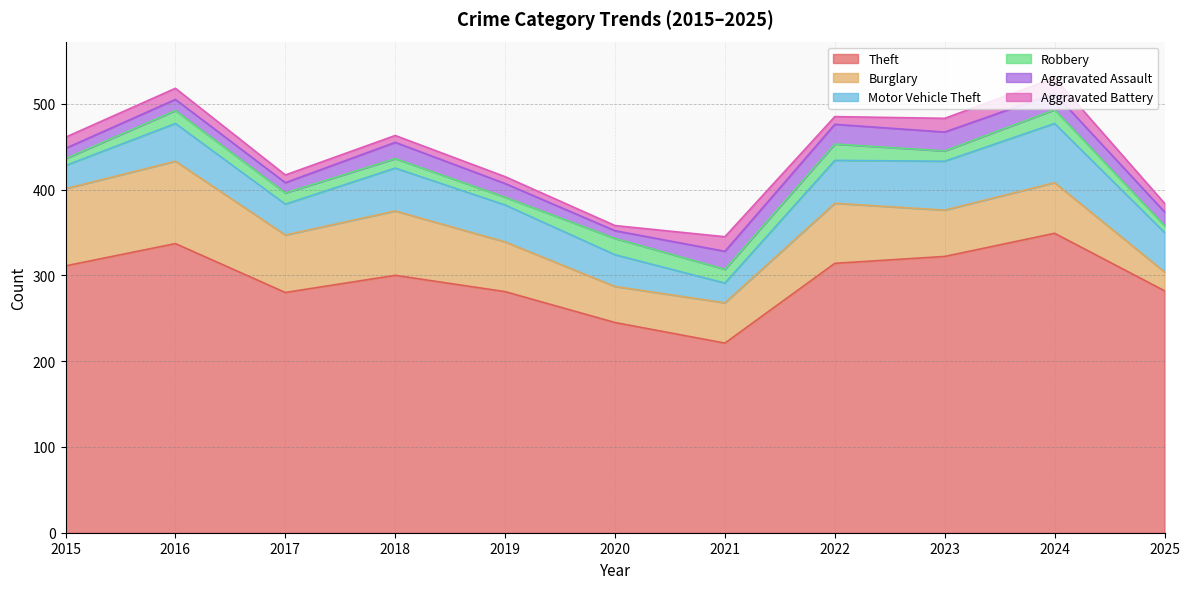

At how many categories does at least one series exceed 101?

11